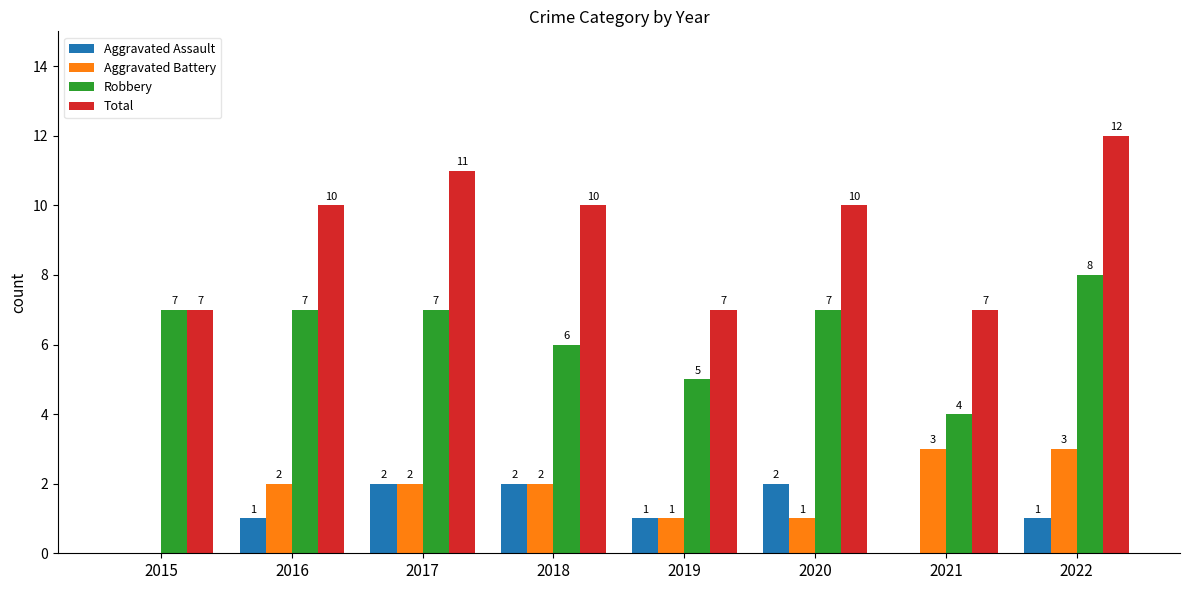

Reading left to right, transcribe all the data shown in this chart.

Aggravated Assault: 0	1	2	2	1	2	0	1
Aggravated Battery: 0	2	2	2	1	1	3	3
Robbery: 7	7	7	6	5	7	4	8
Total: 7	10	11	10	7	10	7	12